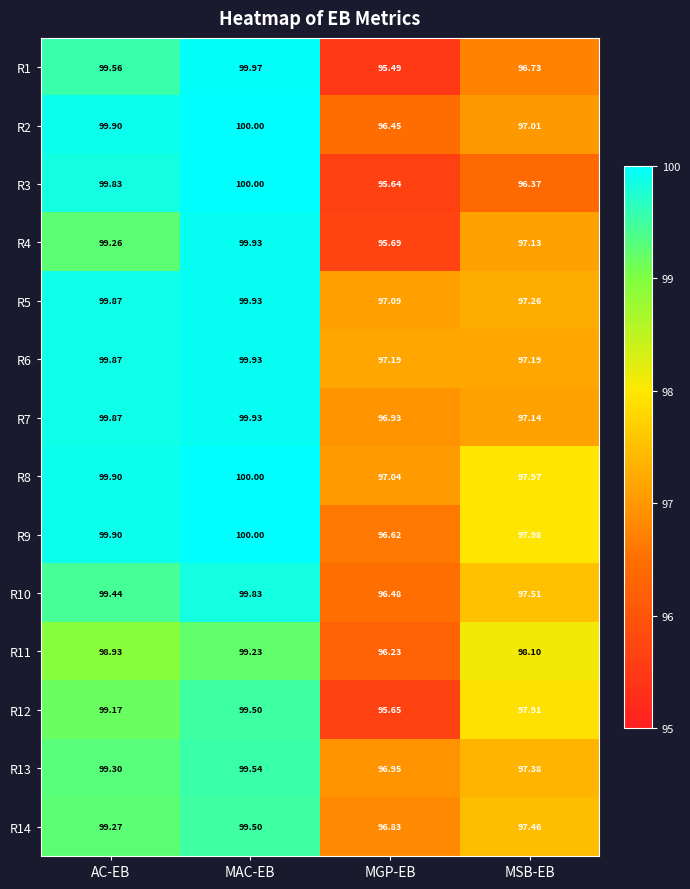

Which series has the largest total across all categories?

R8